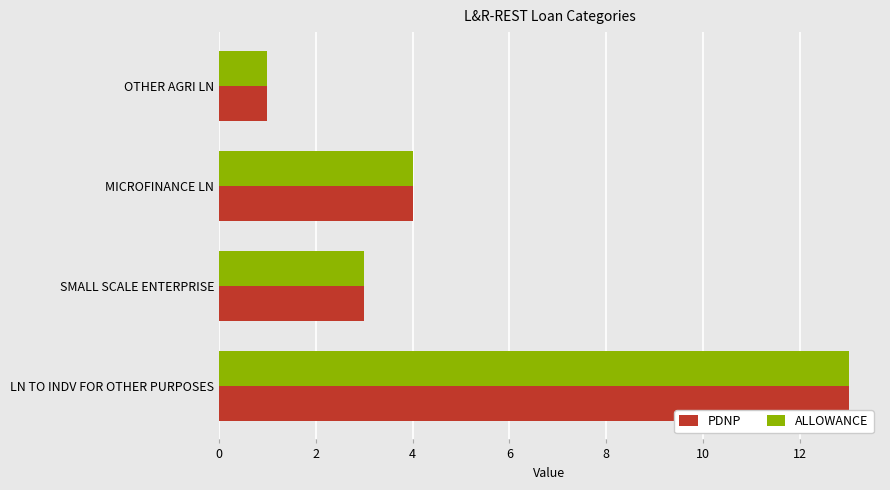

Is the value of ALLOWANCE at SMALL SCALE ENTERPRISE greater than the value of PDNP at MICROFINANCE LN?

No